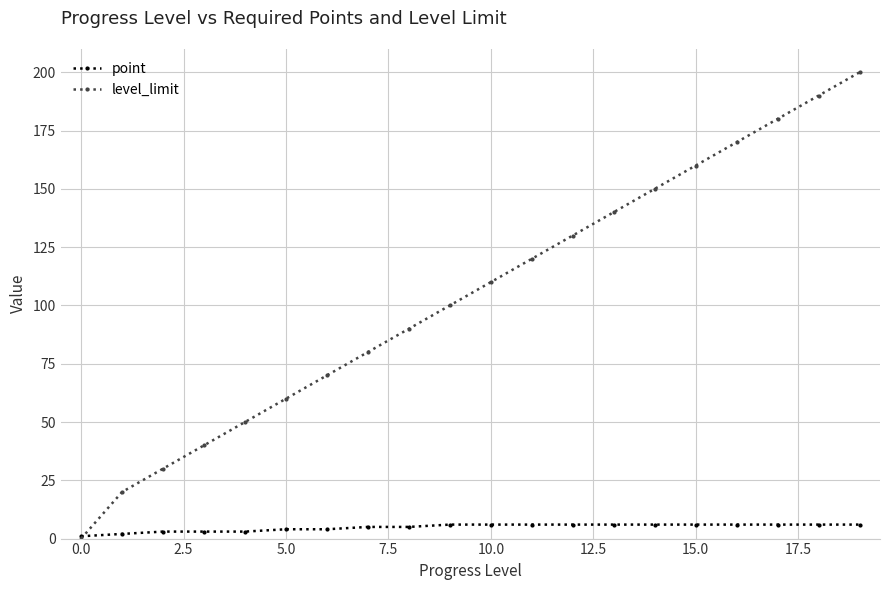

Rank the series by their maximum value, from lowest to highest.

point, level_limit